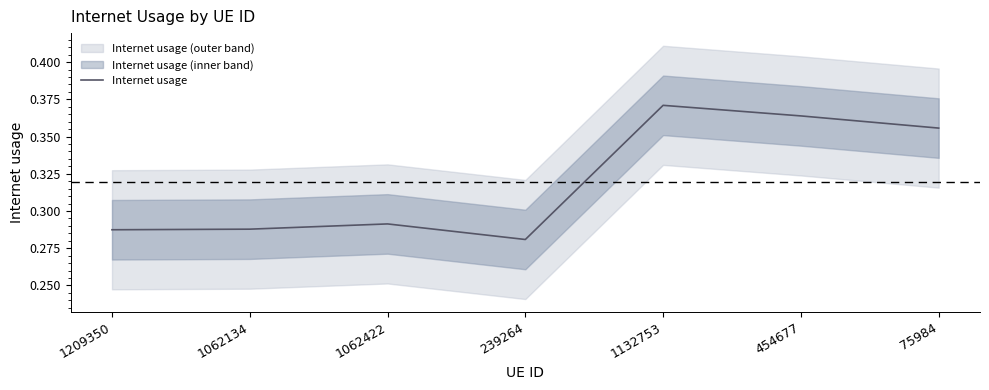

Rank the categories by value from highest to lowest.

1132753, 454677, 75984, 1062422, 1062134, 1209350, 239264